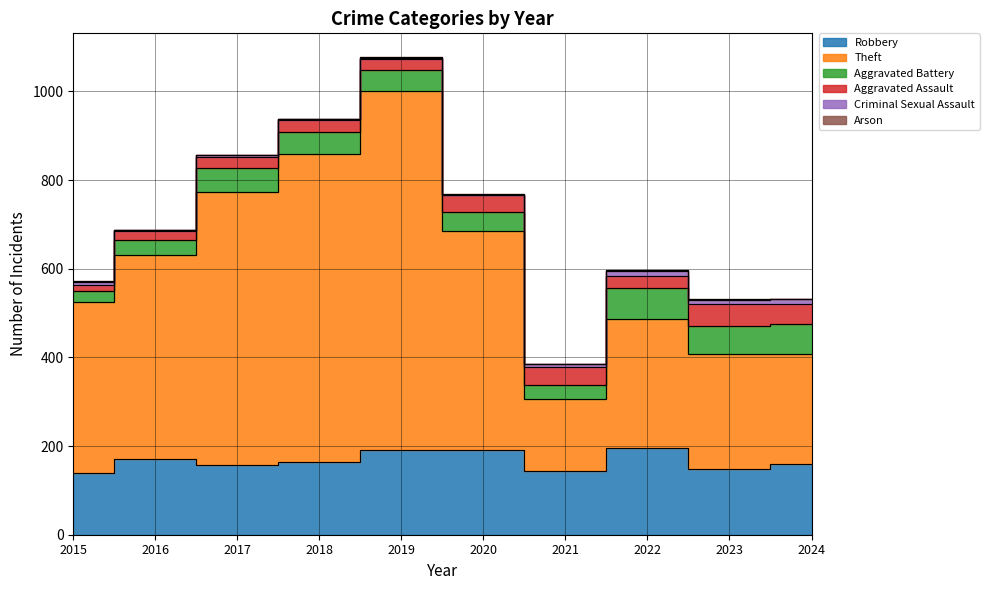

Where does the Aggravated Assault series first go above 28?

2020